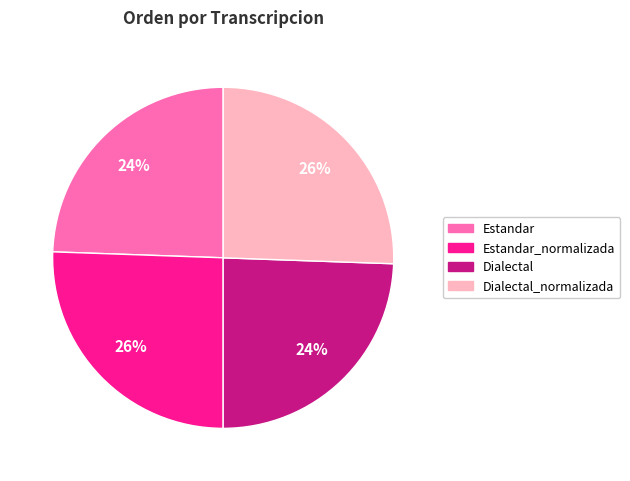

Count the number of slices in the pie.

4